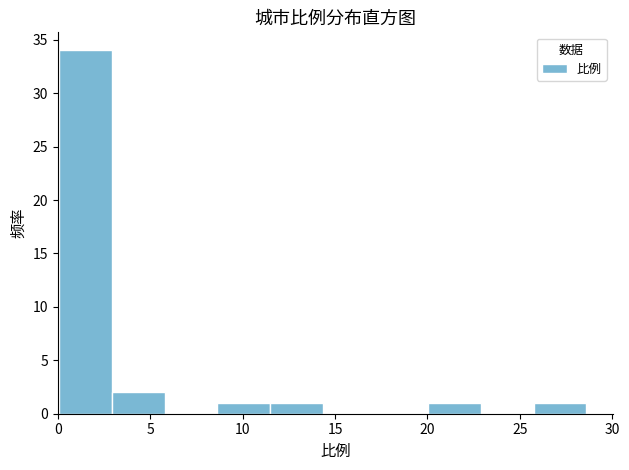

How tall is the bar that spans 0.0 to 3.0 on the x-axis? Neither the bar edges nor the heights are printed on the chart, so give them approximately, as read against the axes.

34